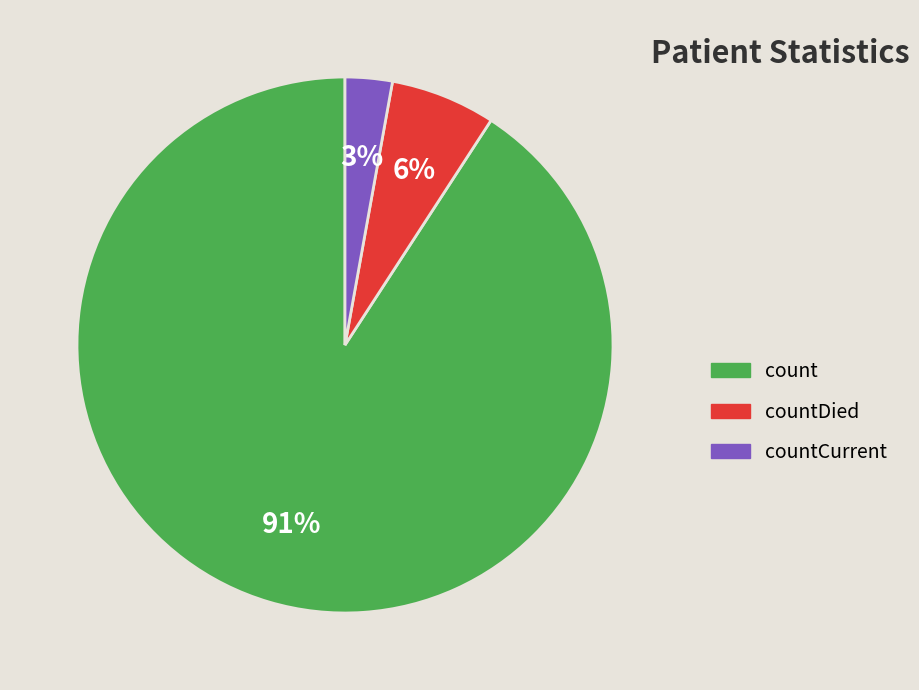

Rank the categories by value from highest to lowest.

count, countDied, countCurrent